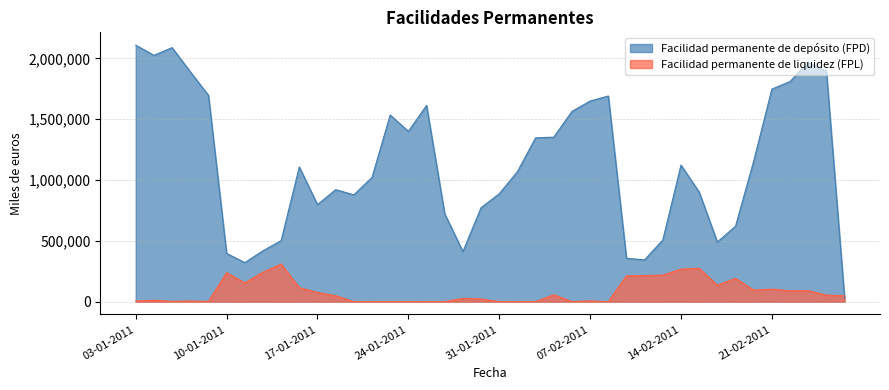

At which category is the sum across all series the highest?

03-01-2011